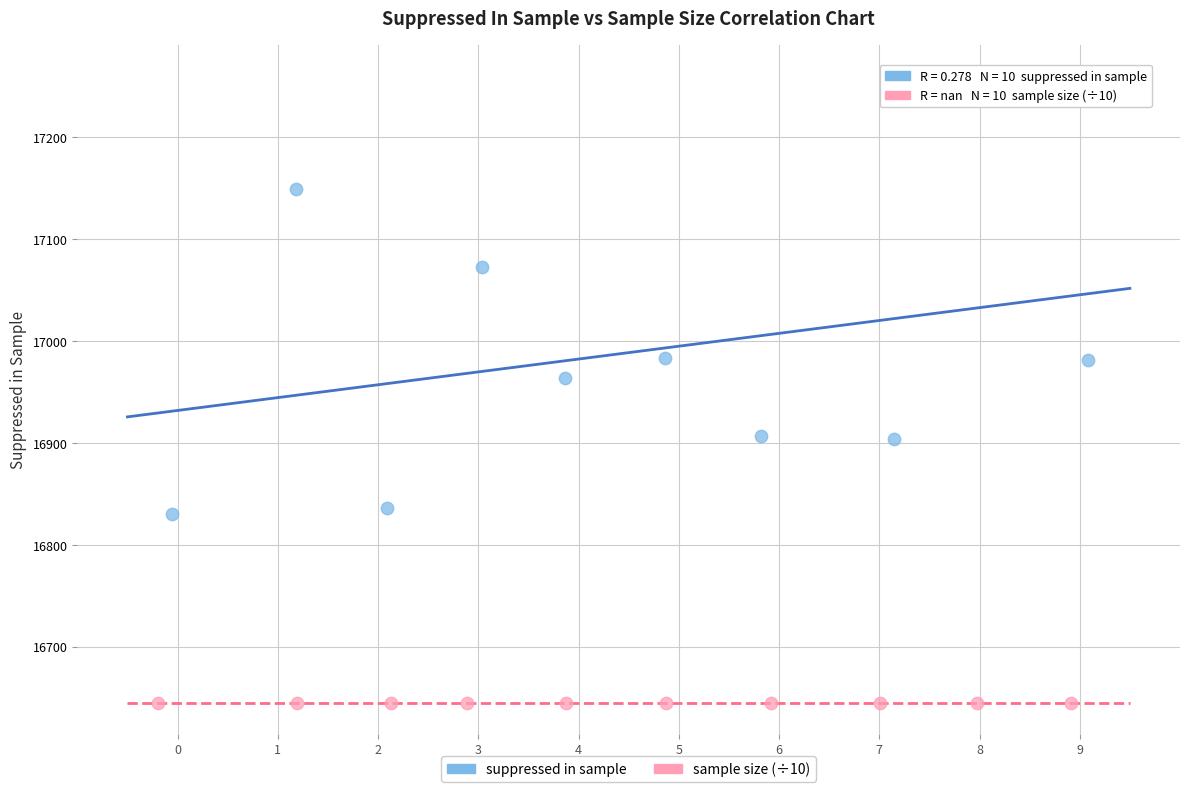

Which series contains the highest Y value?

suppressed in sample